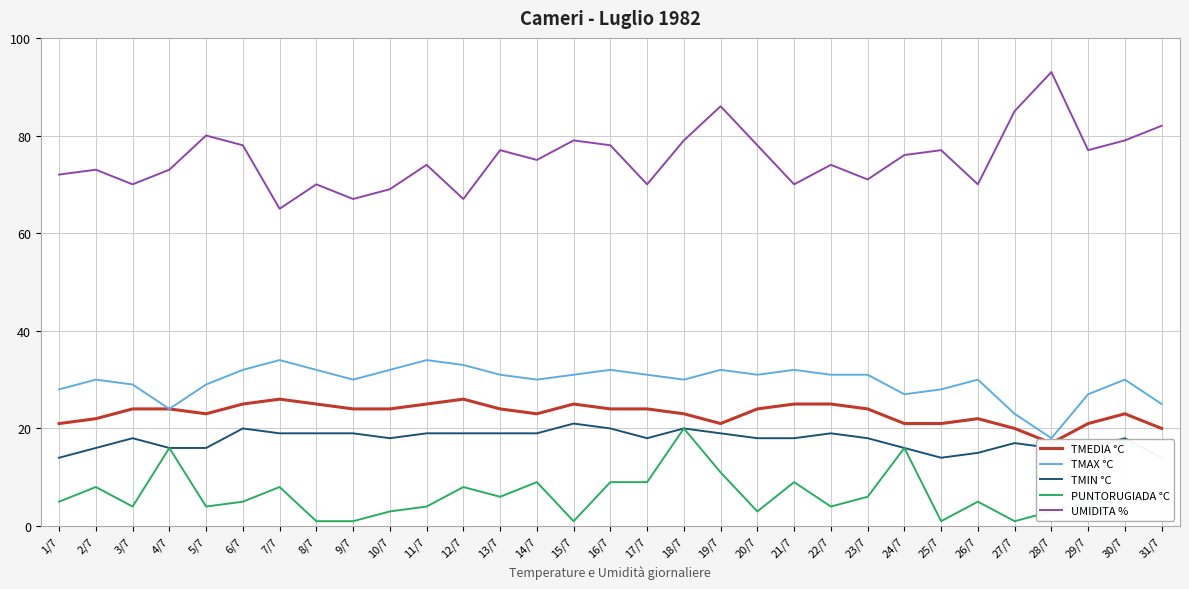

How many series are shown in this chart?

5